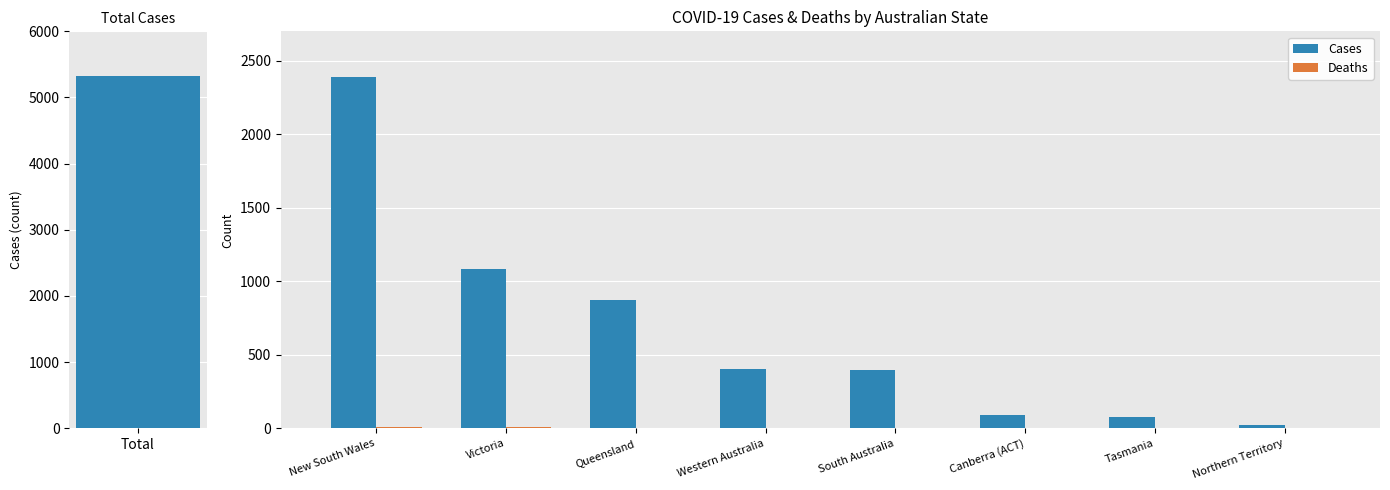

Rank the series by their average value, from lowest to highest.

Deaths, Cases